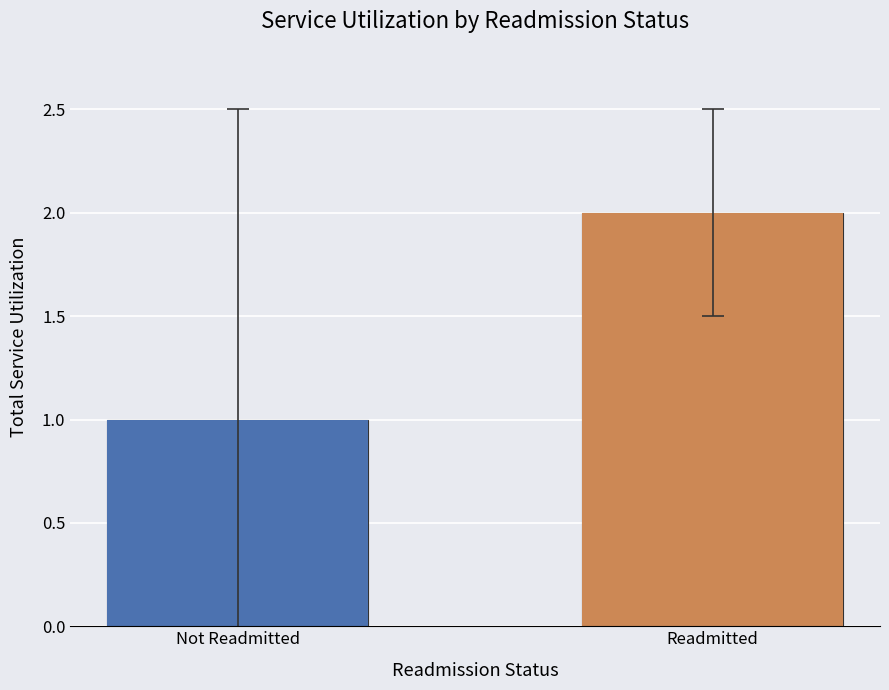

List the labels in order of value, largest first.

Readmitted, Not Readmitted